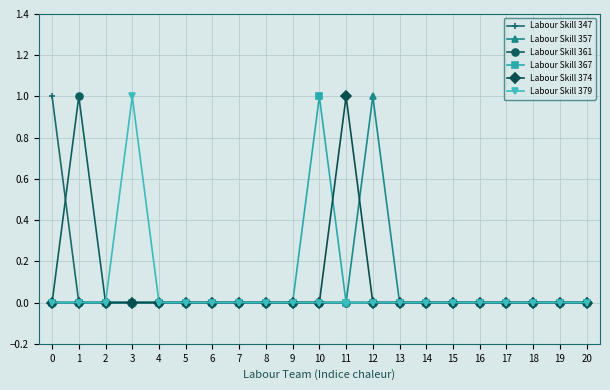

What is the maximum value shown in the chart?

1